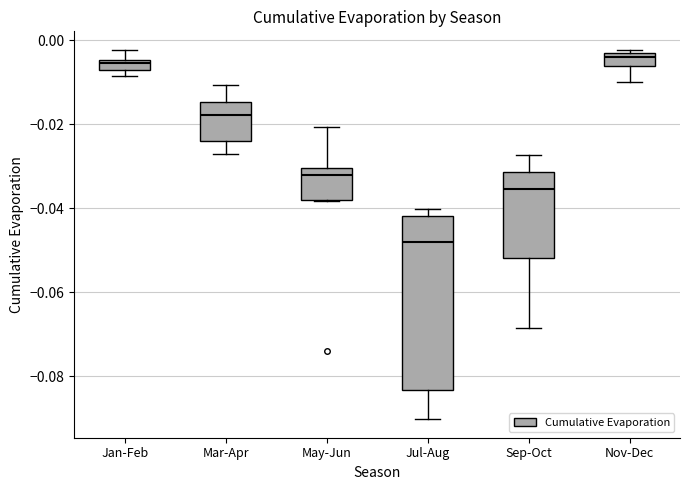

Which box is the tallest, from its lower edge to its upper edge?

Jul-Aug